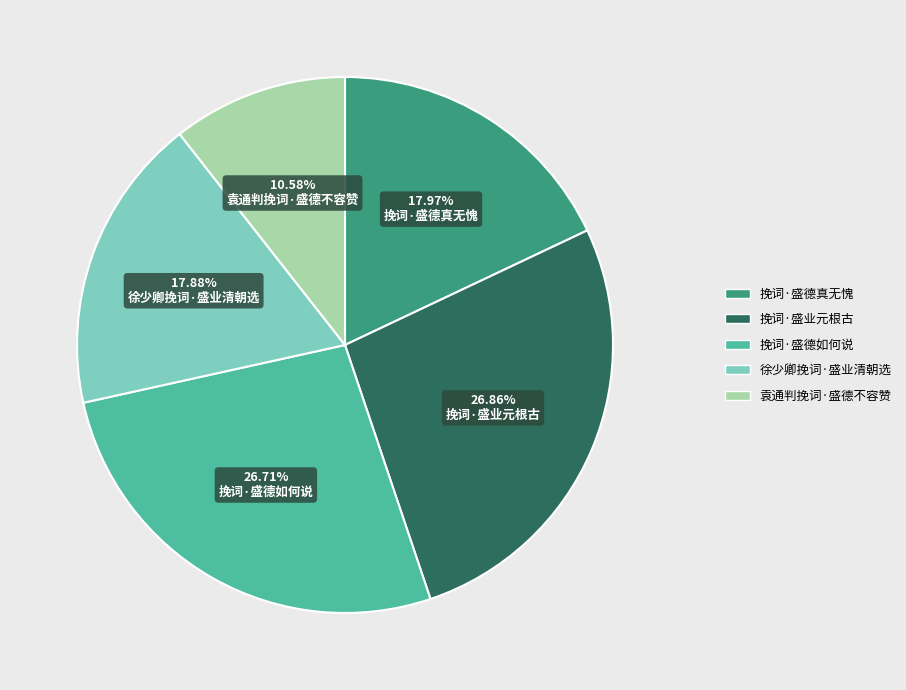

Which slice is the smallest?

袁通判挽词·盛德不容赞